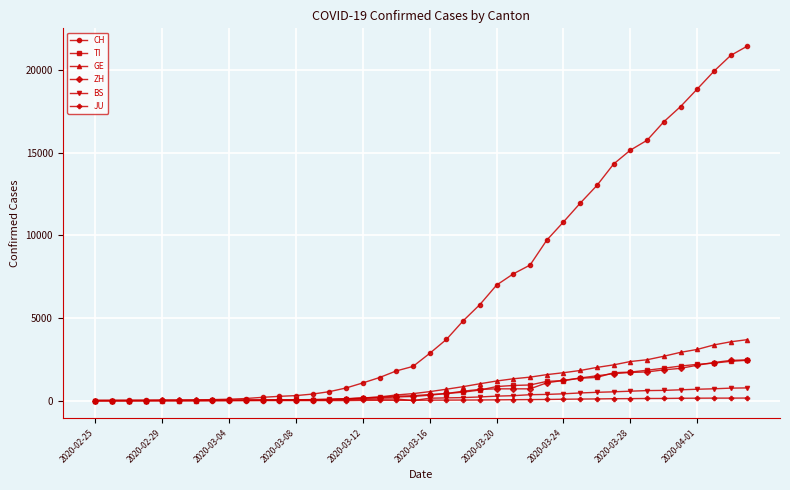

True or false: BS has more than 0 points higher than both neighbors.

True